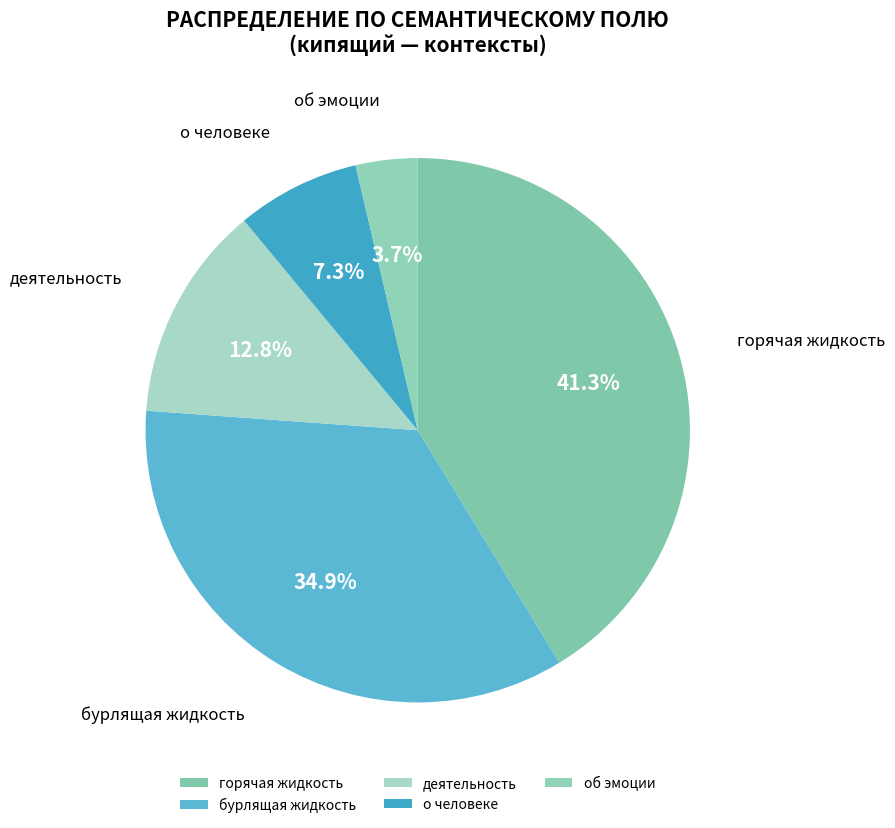

Rank the categories by value from highest to lowest.

горячая жидкость, бурлящая жидкость, деятельность, о человеке, об эмоции